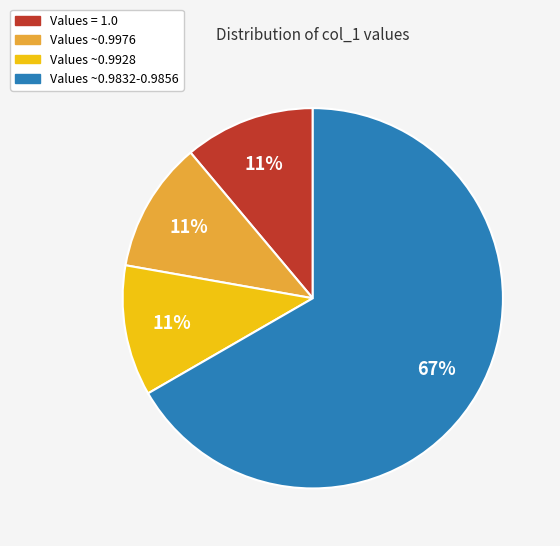

To the nearest percent, what is the average slice percentage?

25%